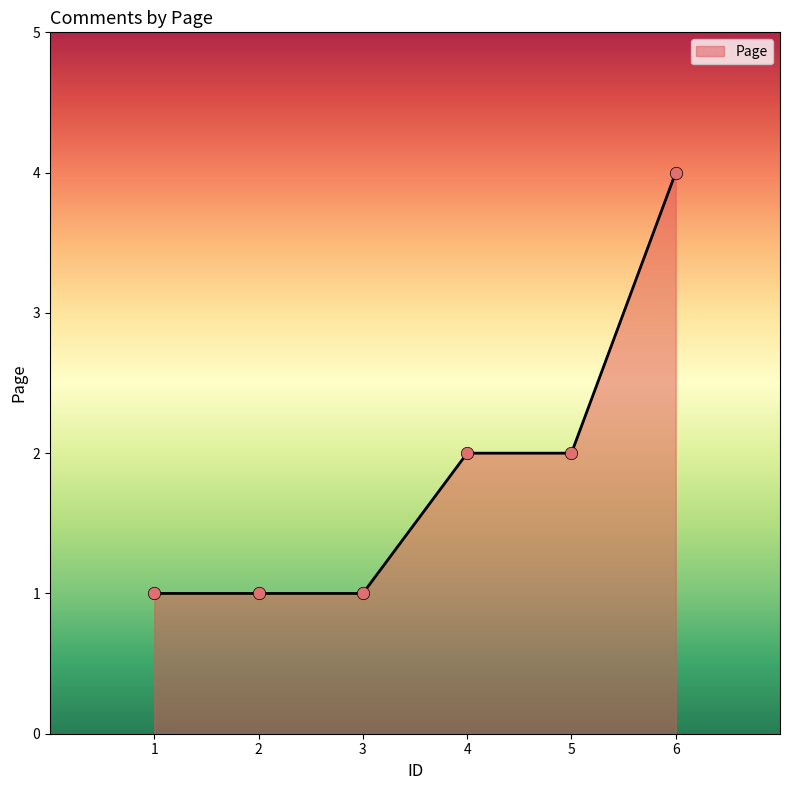

Approximately how many times larger is the value at 6 compared to 3?

4.0